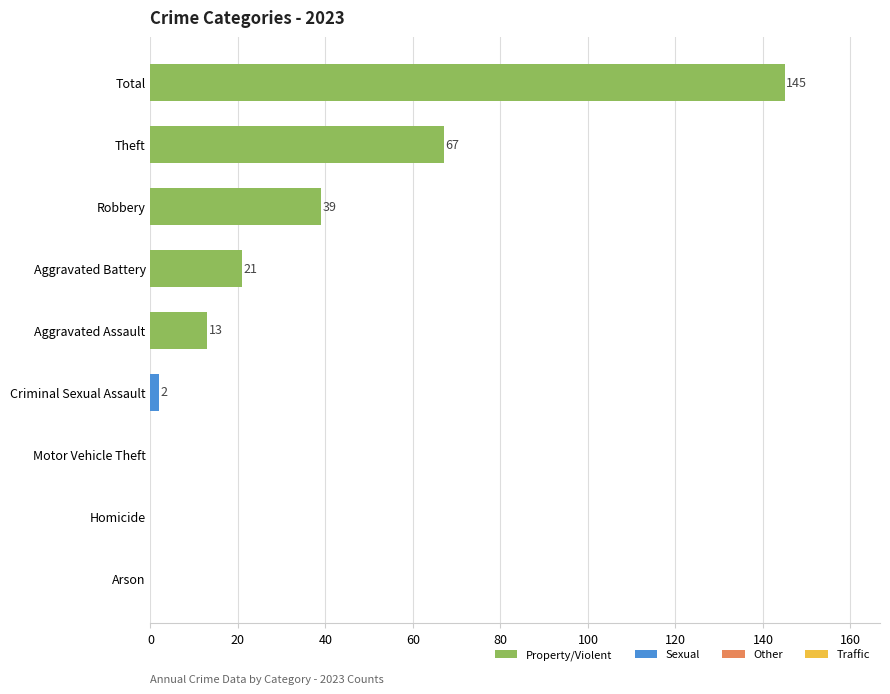

At which label is the value closest to 72?

Theft